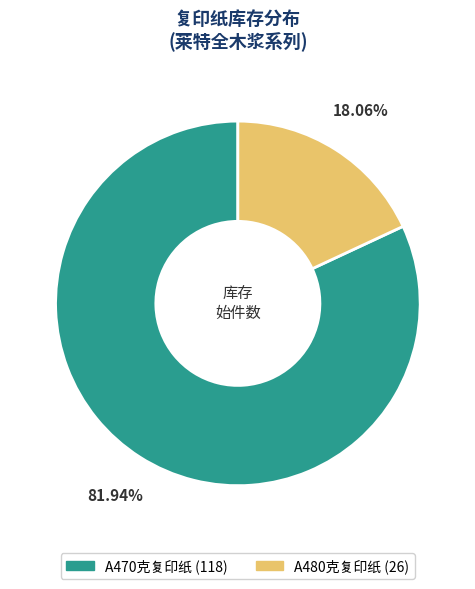

True or false: A480克复印纸 accounts for 18% of the total.

True